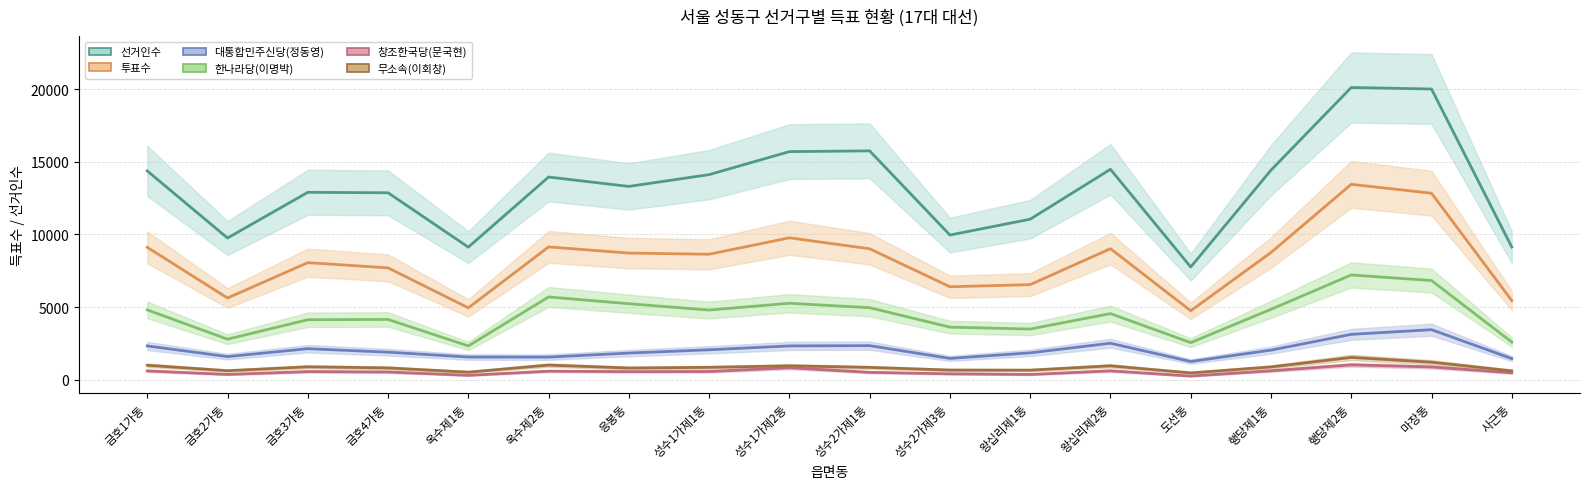

True or false: 대통합민주신당(정동영) and 투표수 cross at least once.

False